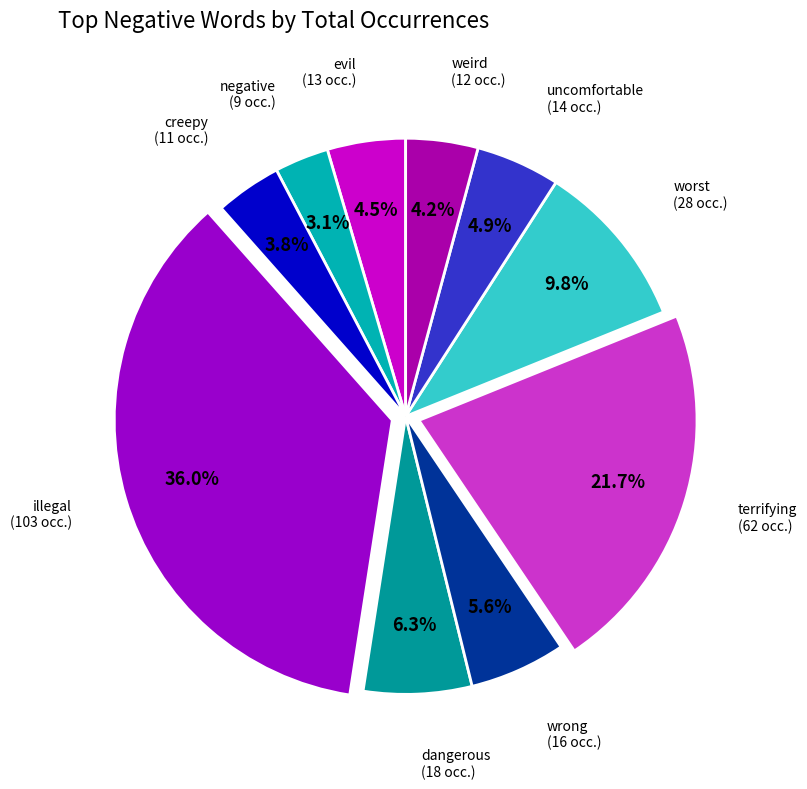

How many slices are in this pie chart?

10